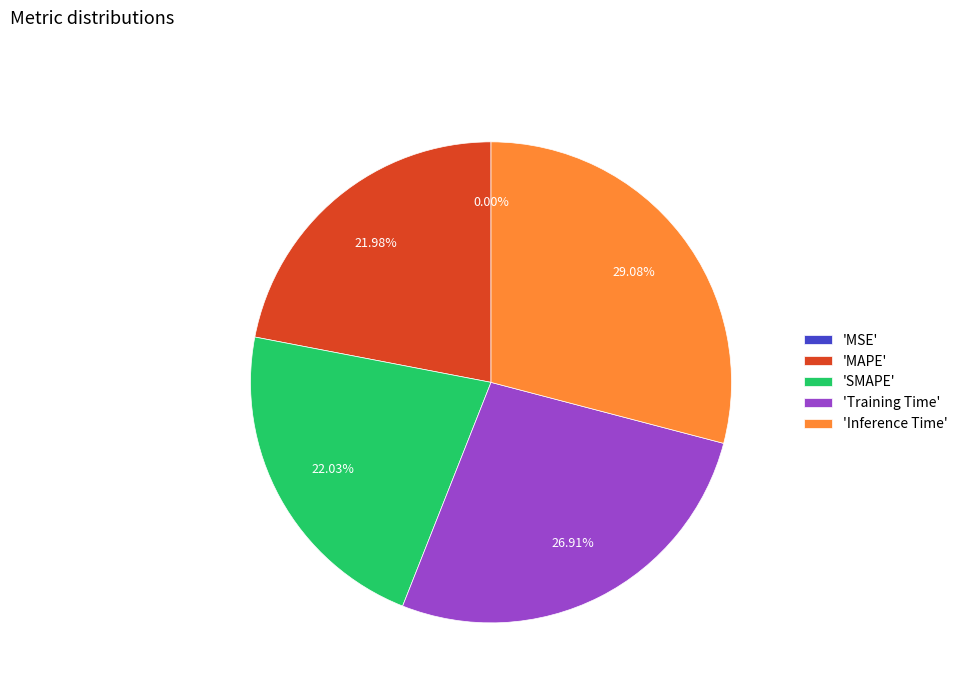

What is the largest slice in the pie chart?

'Inference Time'